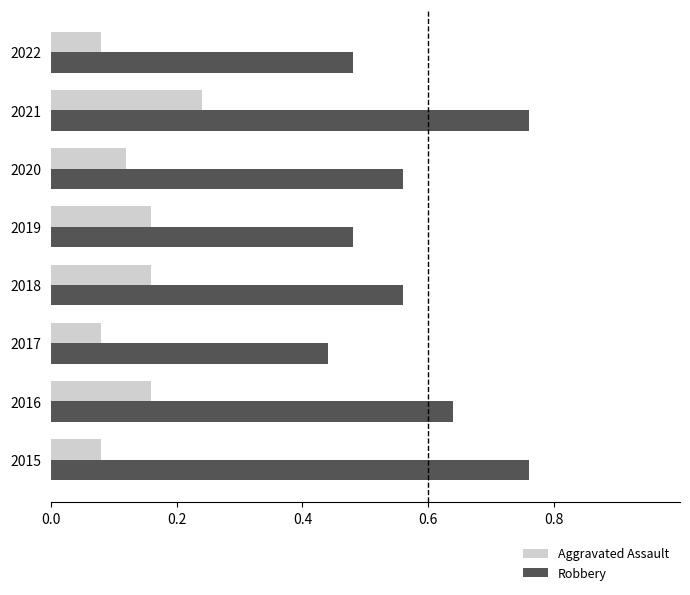

How many Aggravated Assault values are between 0 and 1?

8